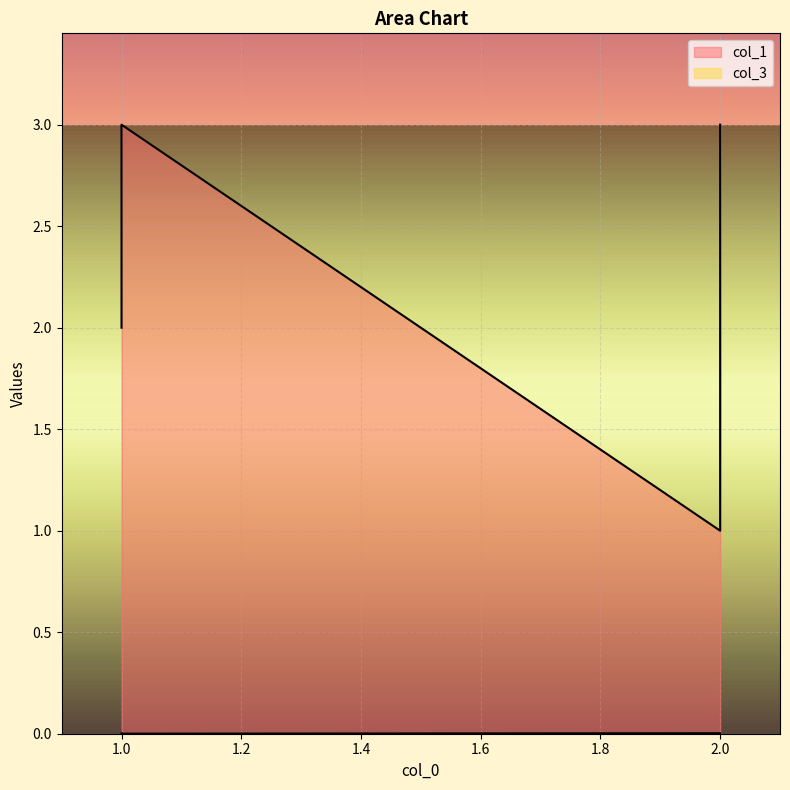

What is the difference between the second highest and minimum values in the col_1 series?

2.0